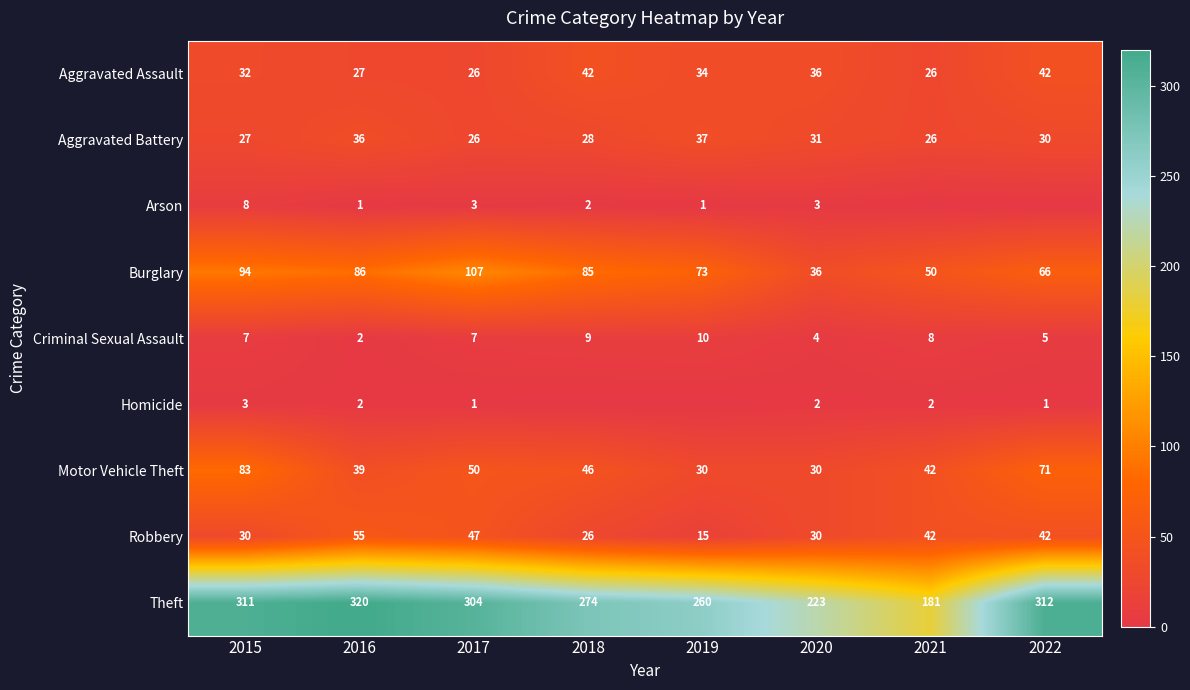

At 2015, list the series in order from smallest to largest.

Homicide, Criminal Sexual Assault, Arson, Aggravated Battery, Robbery, Aggravated Assault, Motor Vehicle Theft, Burglary, Theft